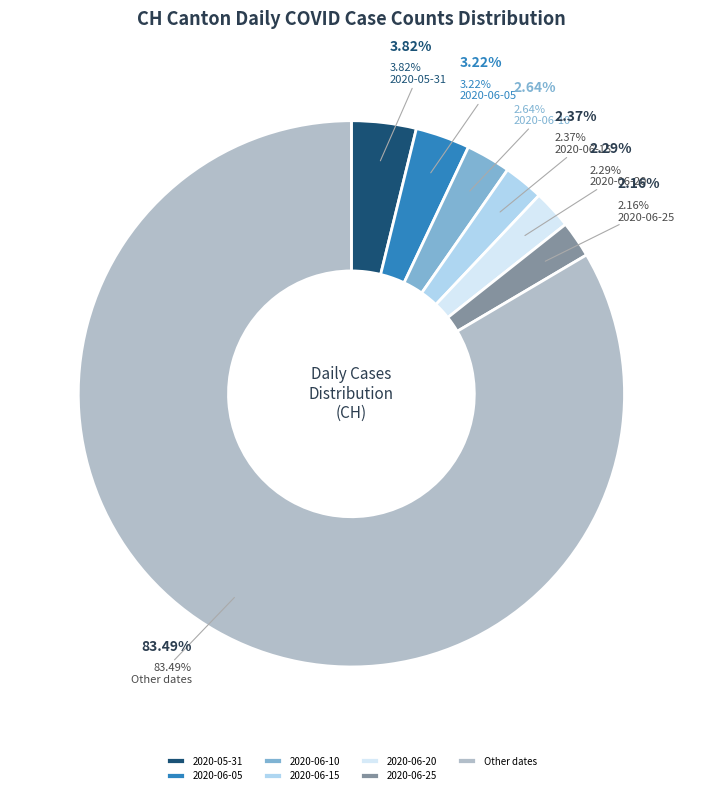

Is there a majority slice in this chart?

No